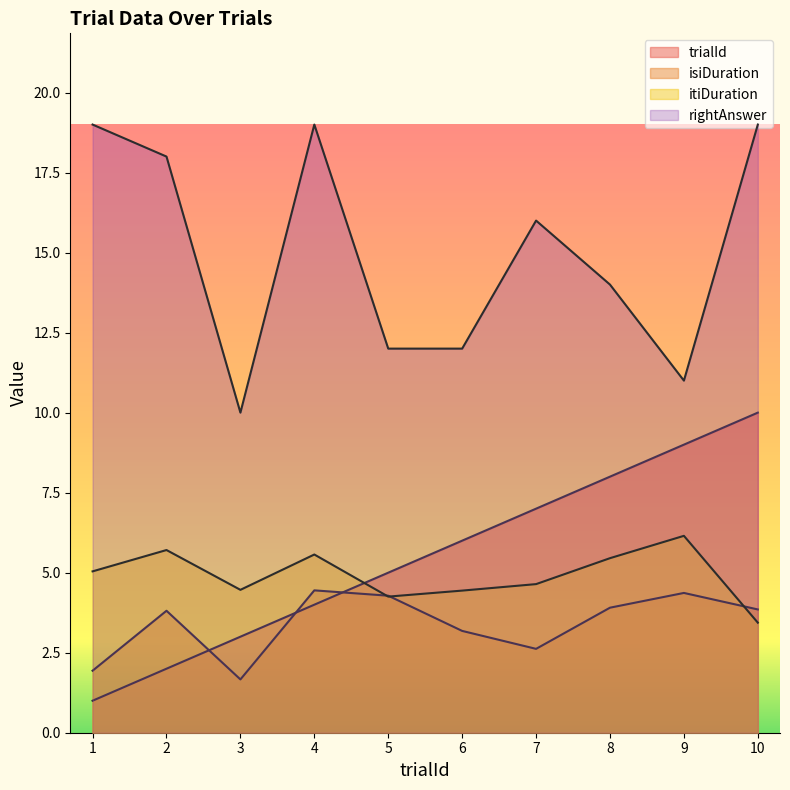

Which label corresponds to the smallest value in the chart?

1